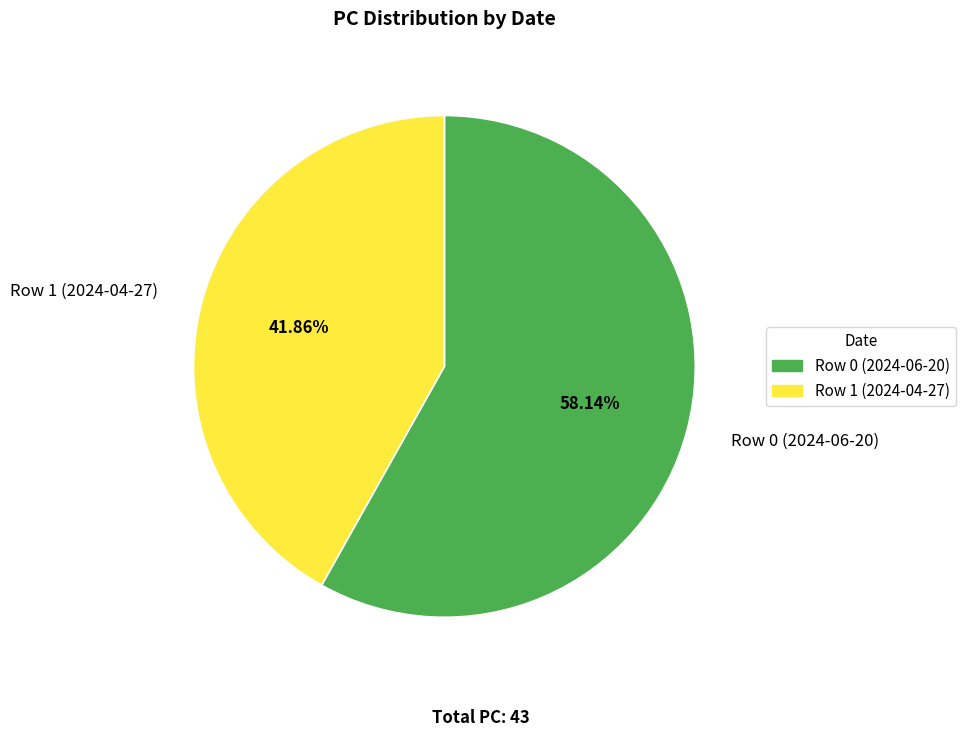

To the nearest percent, what portion does Row 0 (2024-06-20) represent?

58%